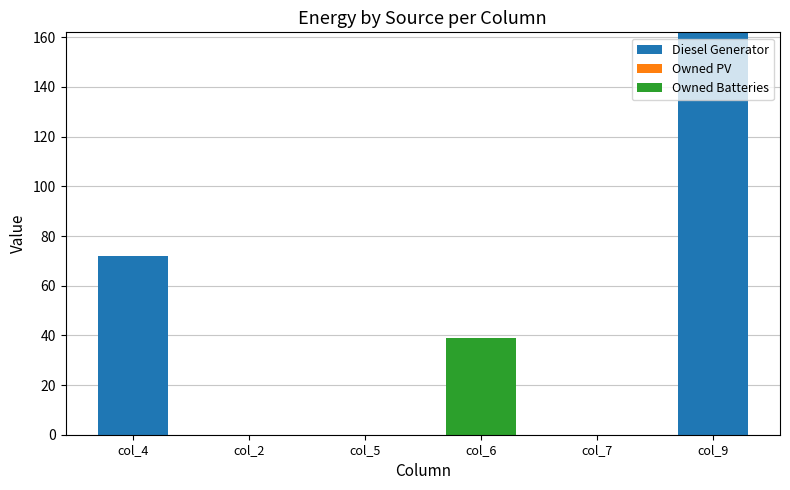

Reading left to right, what are all the values shown in this chart?

Diesel Generator: 72.0	0.0	-0.0	0.0	0.0	162.0
Owned PV: 0.0	0.0	0.0	0.0	0.0	0.0
Owned Batteries: 0.0	0.0	0.0	39.0	0.0	0.0